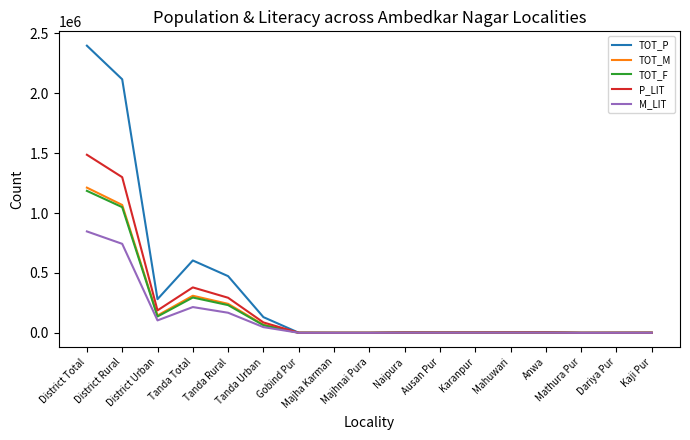

Is it true that TOT_M equals 309443 at Tanda Total?

True